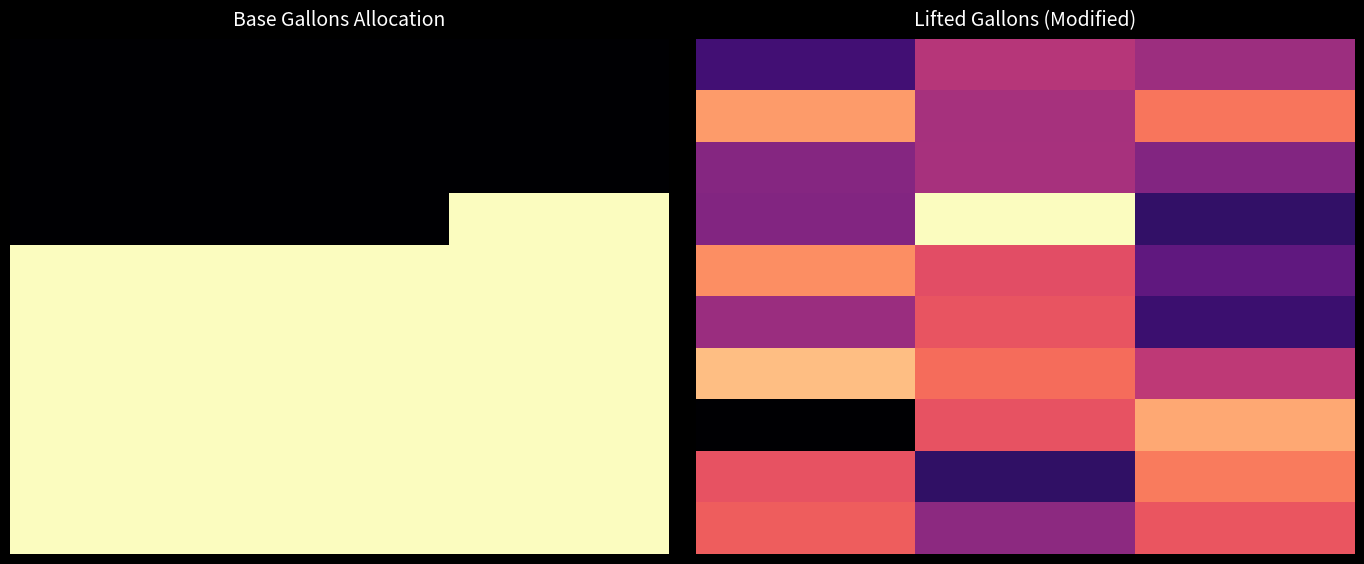

What is the average value of the 2 series?

22349